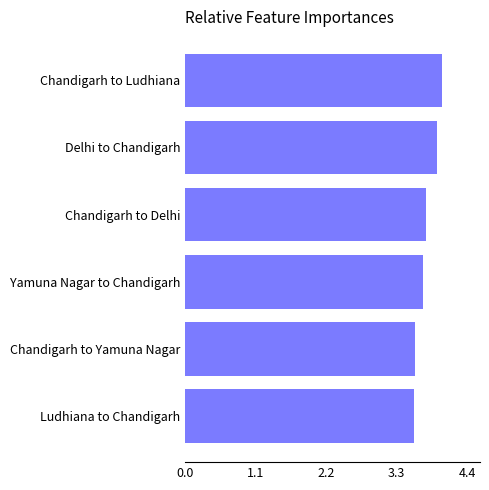

Read the value at Chandigarh to Yamuna Nagar.

3.6